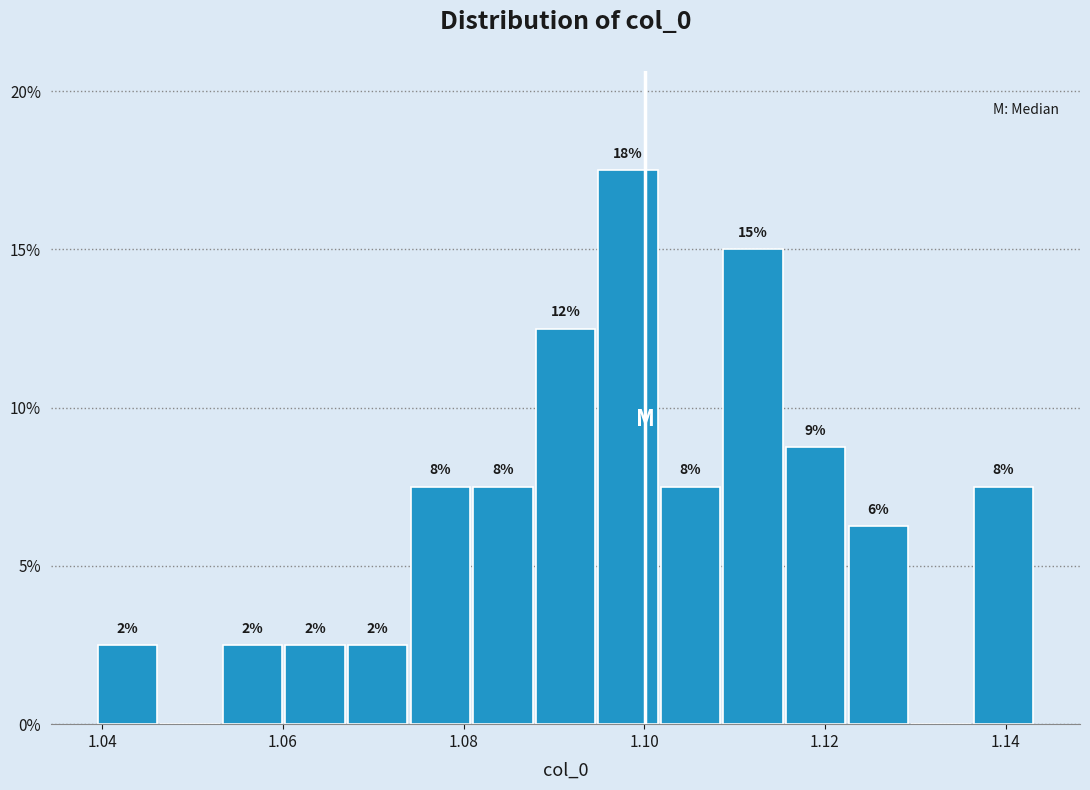

Around what value on the x-axis is the tallest bar? Give the approximate position of its centre, as read against the axis.

1.098